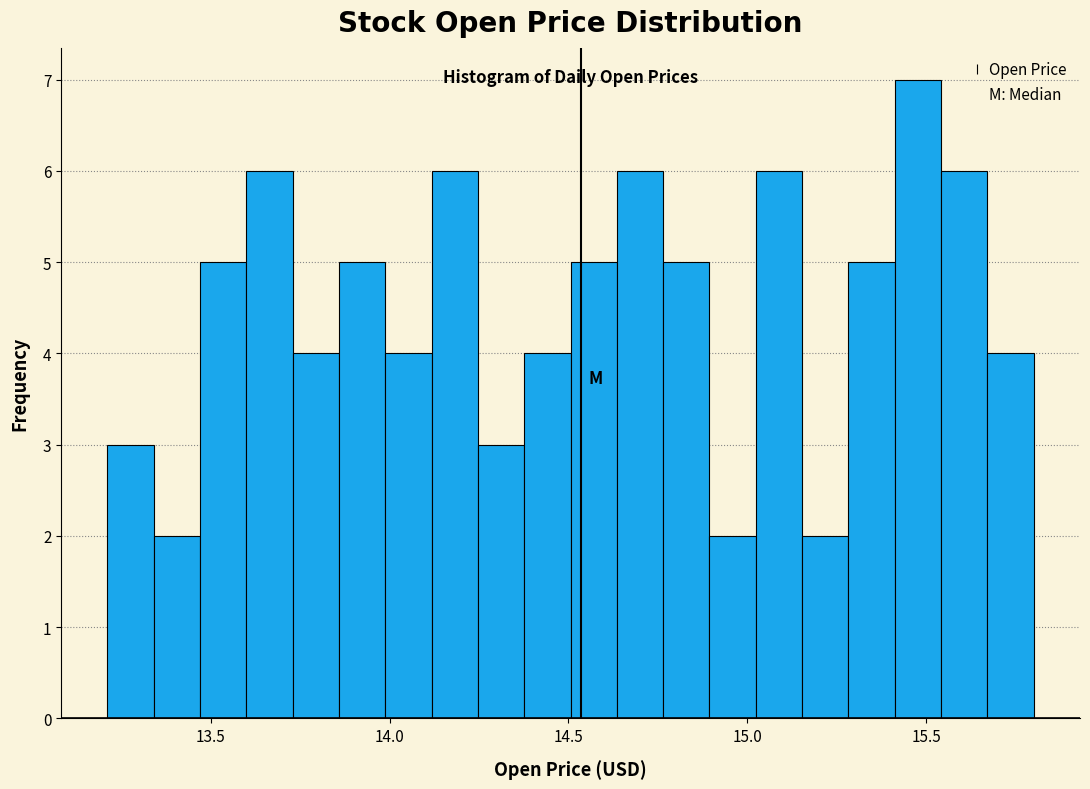

Around what value on the x-axis is the tallest bar? Give the approximate position of its centre, as read against the axis.

15.50